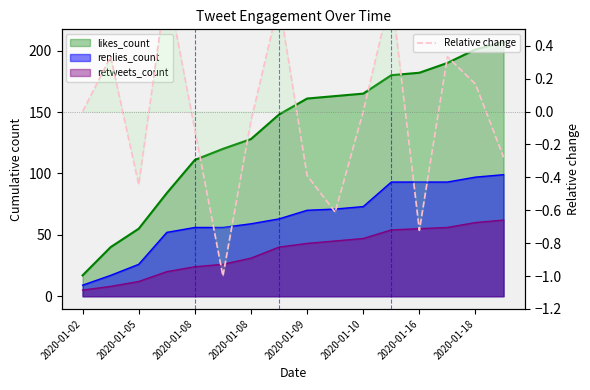

The value at 2020-01-08 is 0.8. True or false?

True